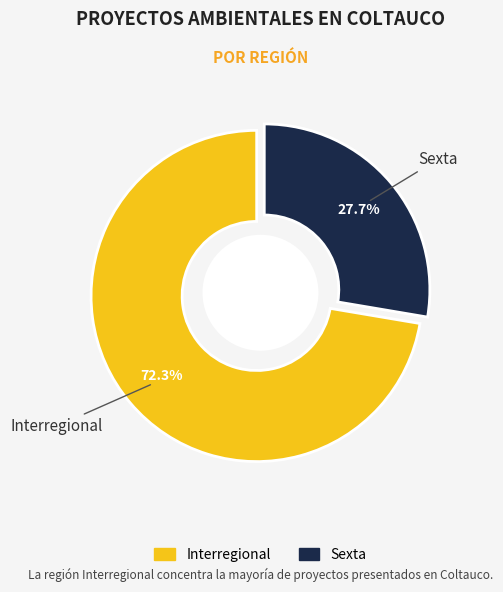

What is the change in value from Interregional to Sexta?

-21